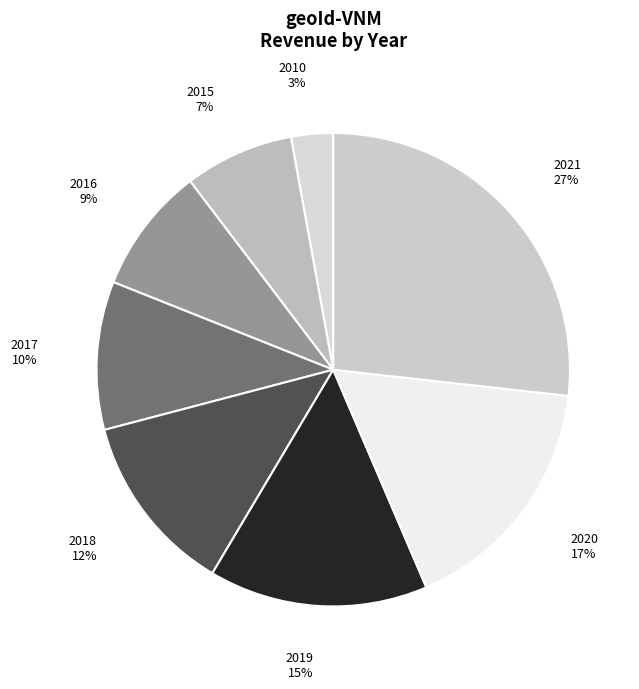

Which slice is the largest?

2021